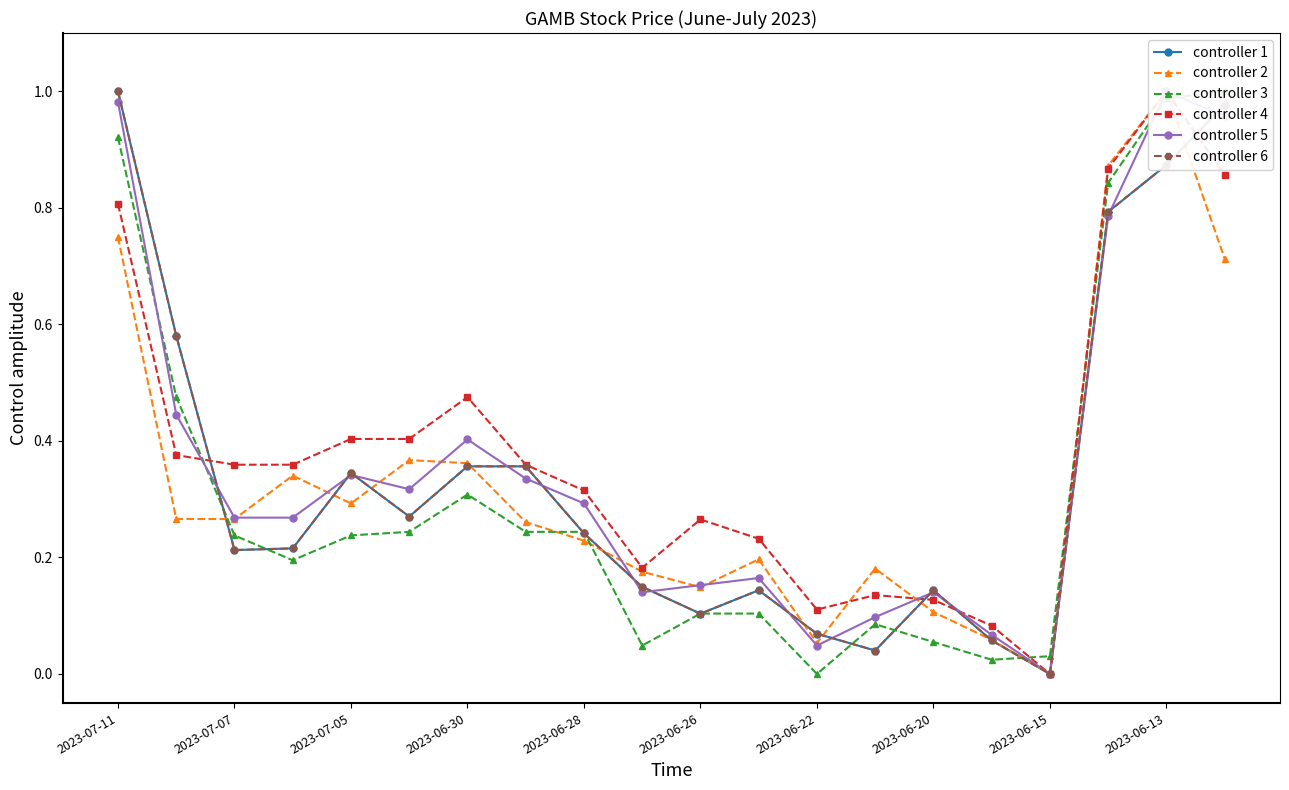

Which series has the widest spread of values?

controller 2